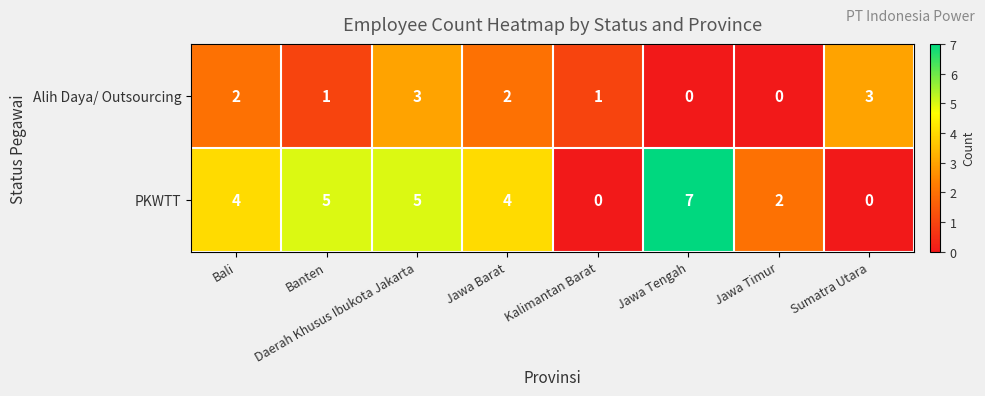

Which category has the highest value in the PKWTT series?

Jawa Tengah